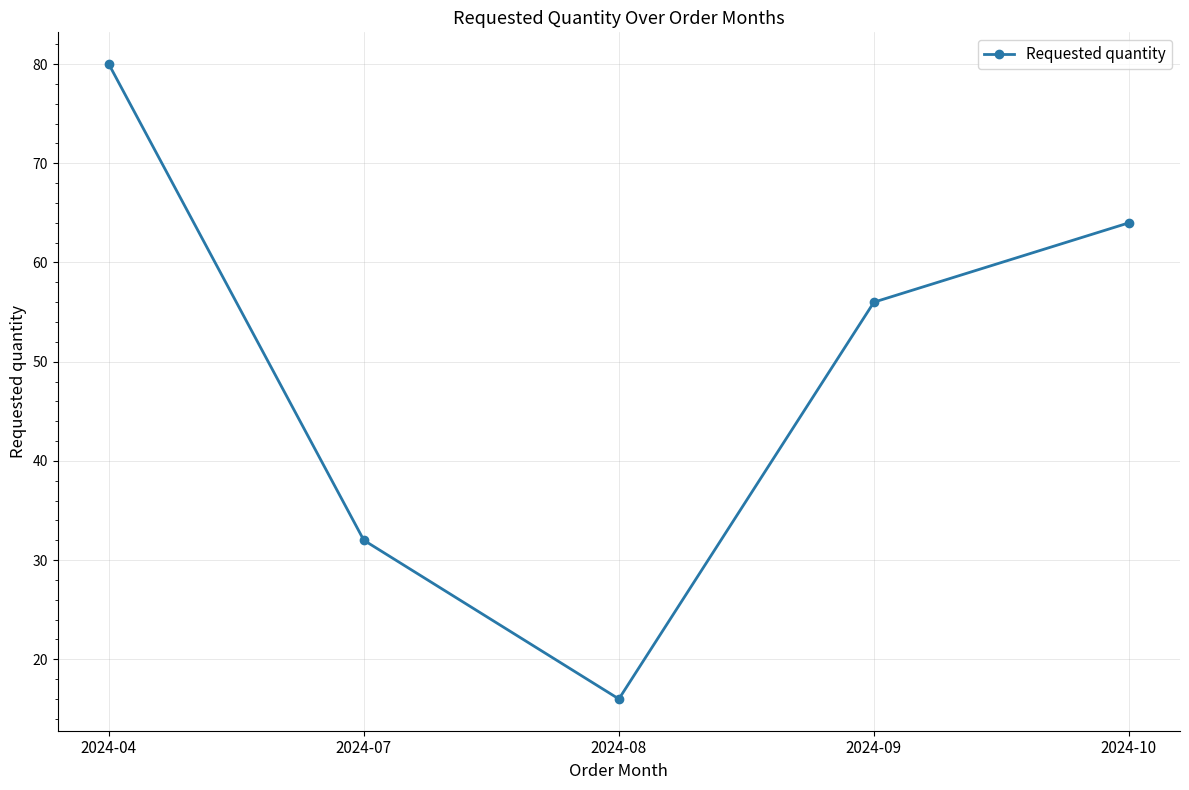

Between 2024-10 and 2024-04, which is larger?

2024-04